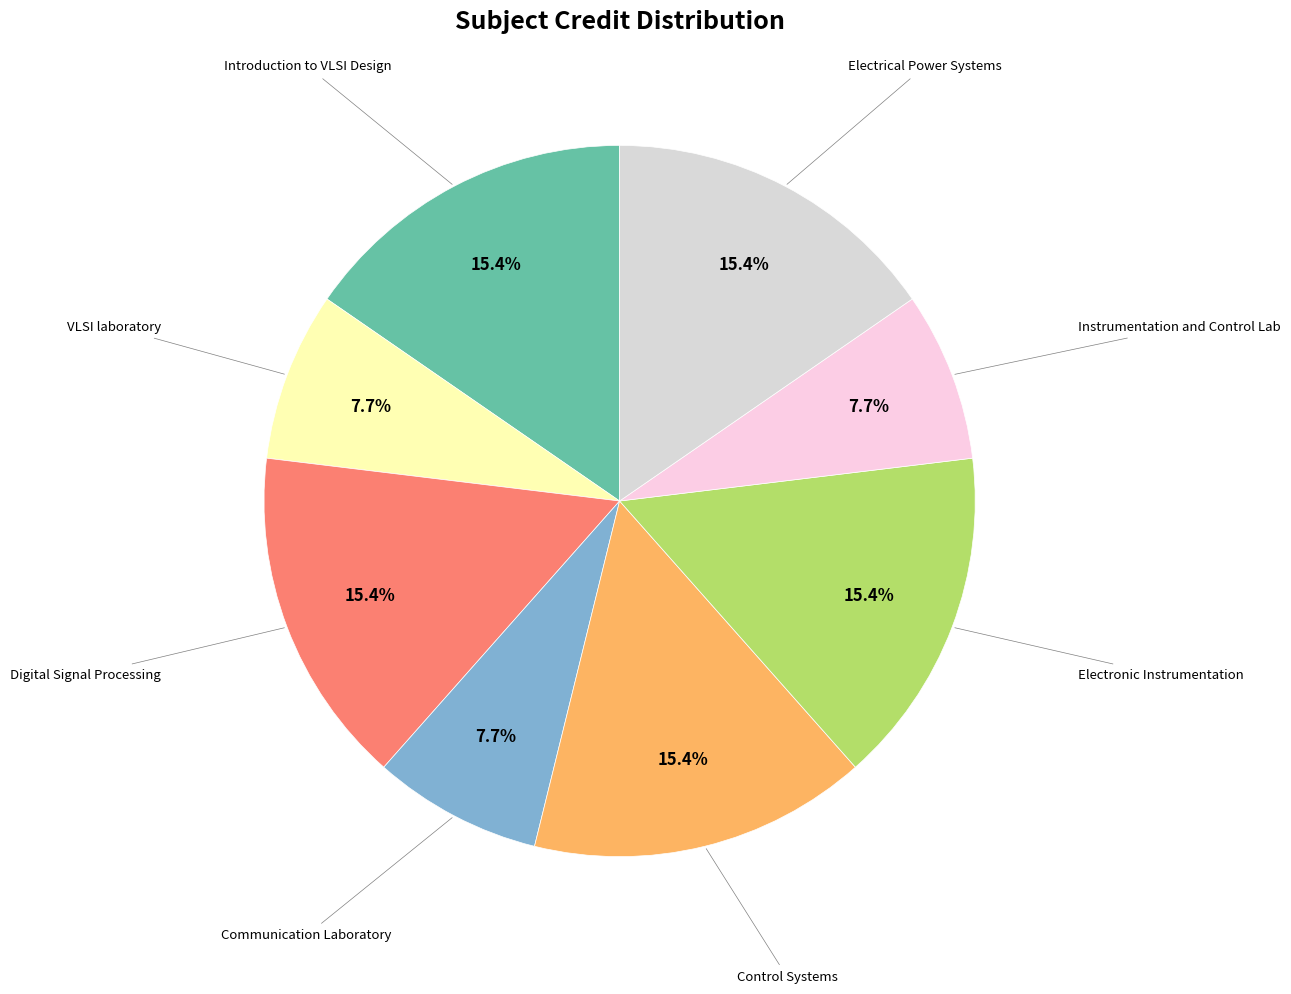

How many segments does this pie chart have?

8